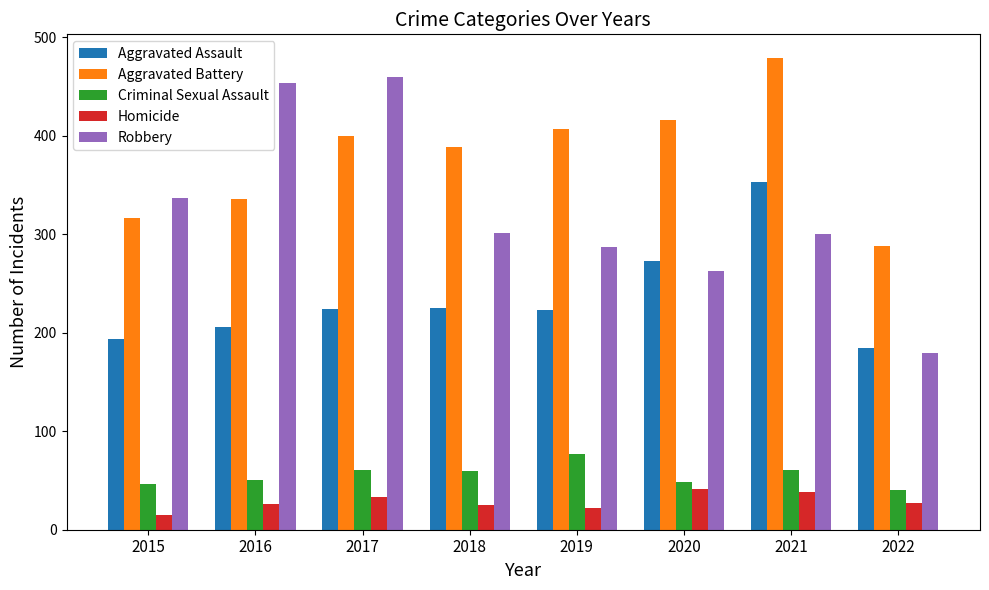

What is the value of the Criminal Sexual Assault bar at the 7th from the left?

61